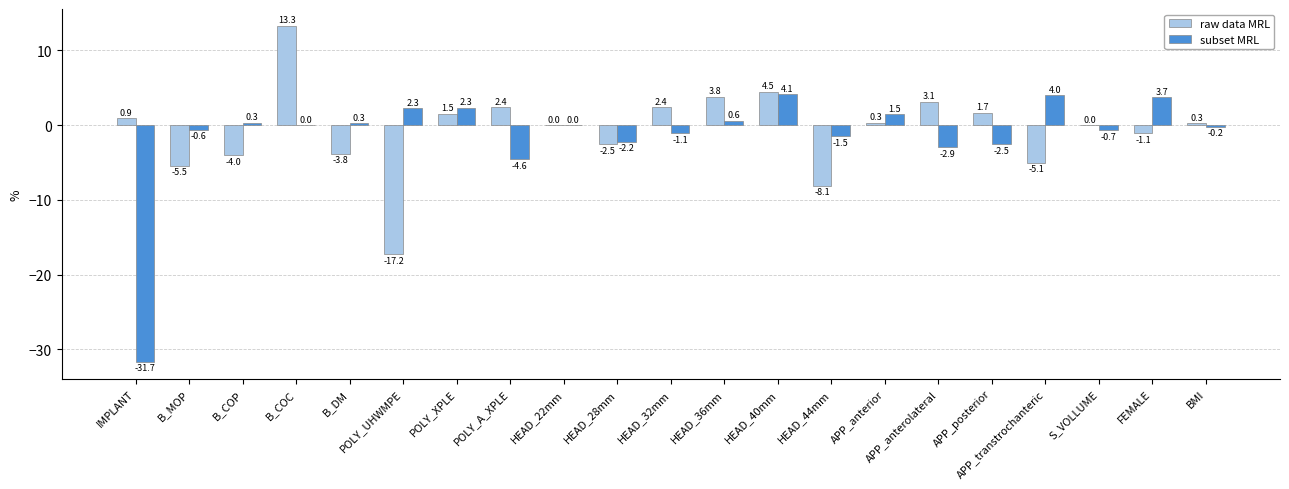

Which series changed the most between POLY_XPLE and HEAD_44mm?

raw data MRL